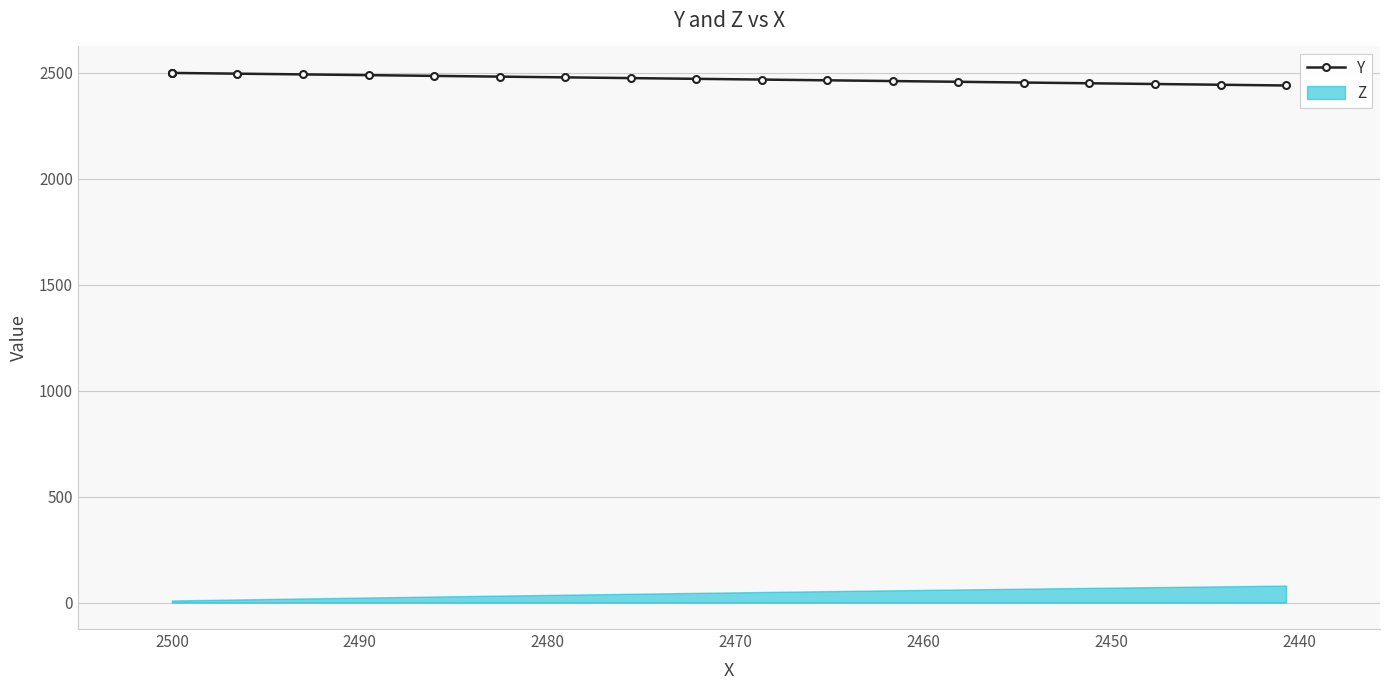

What is the difference between the maximum and minimum values?

59.3